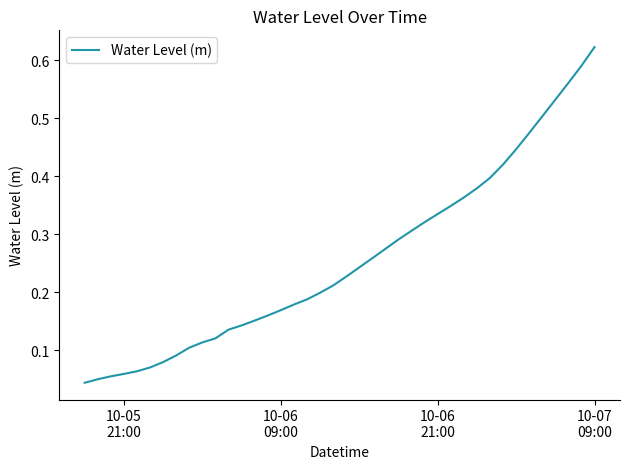

True or false: the data has more than 2 interior local peaks.

False